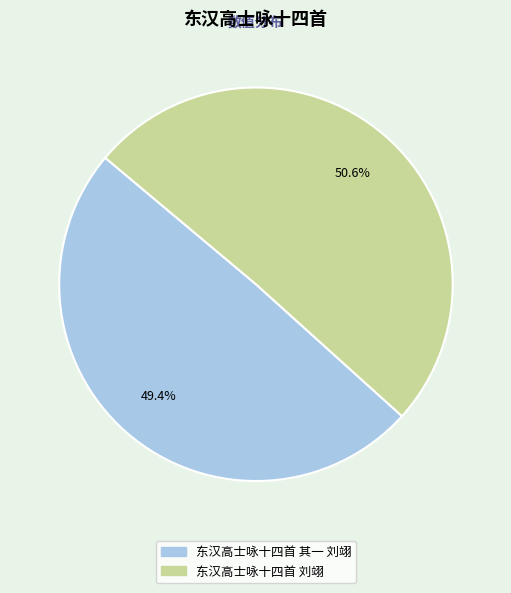

Count the number of slices in the pie.

2